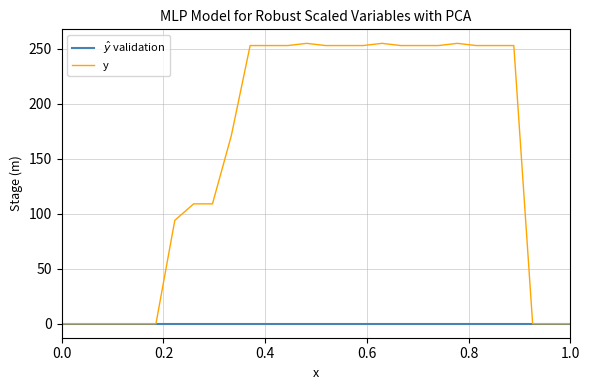

Which series has the widest spread of values?

y